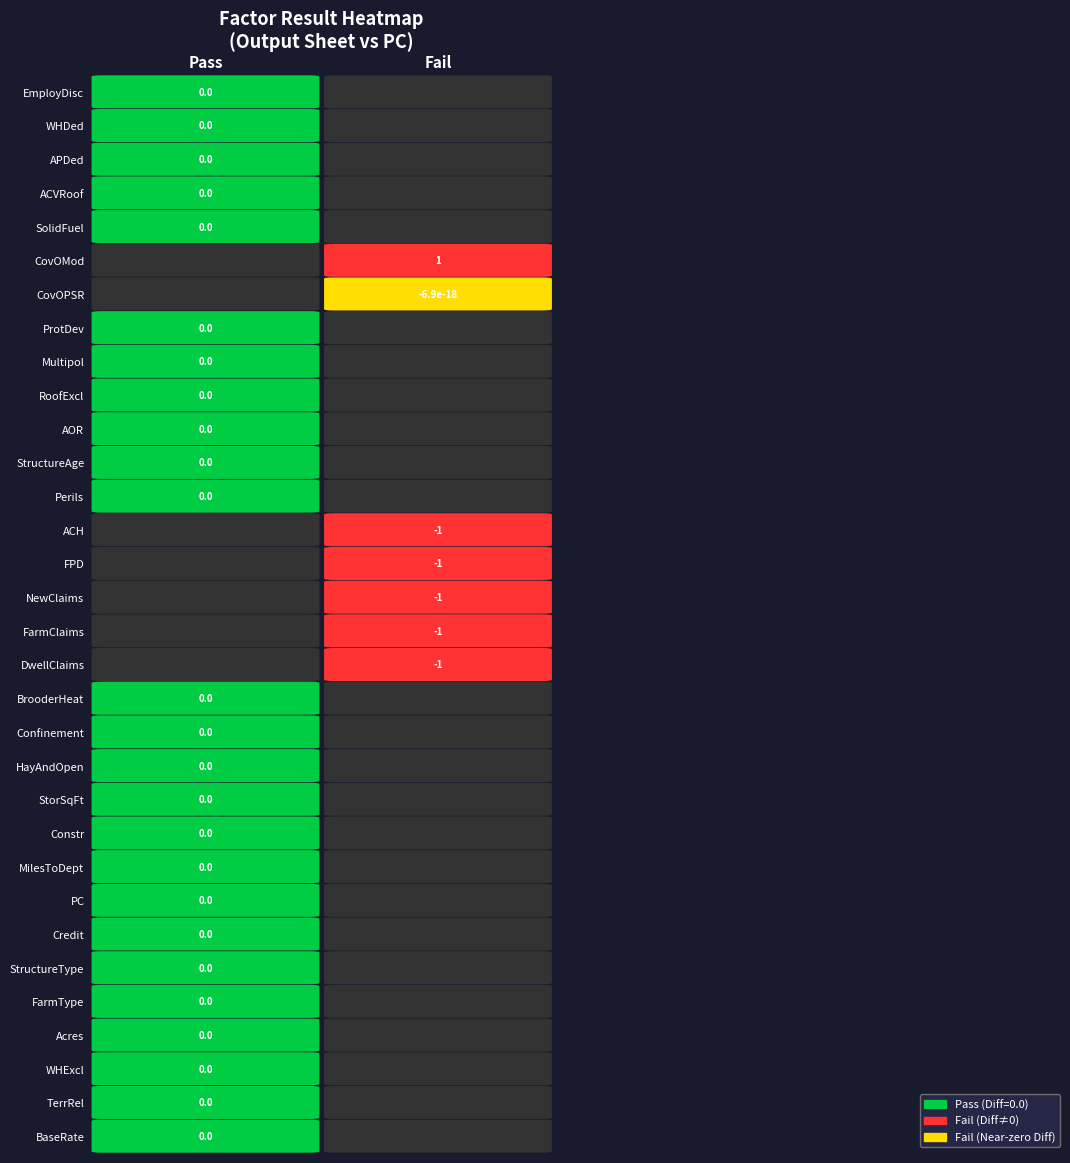

Reading right to left, list all the values displayed in this chart.

0.0	0.0	0.0	0.0	0.0	1.0	-0.0	0.0	0.0	0.0	0.0	0.0	0.0	-1.0	-1.0	-1.0	-1.0	-1.0	0.0	0.0	0.0	0.0	0.0	0.0	0.0	0.0	0.0	0.0	0.0	0.0	0.0	0.0